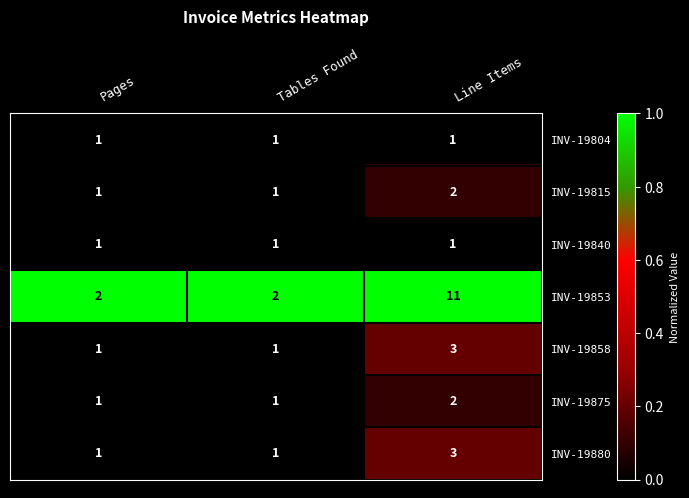

The value of INV-19815 at Line Items is 3. True or false?

False